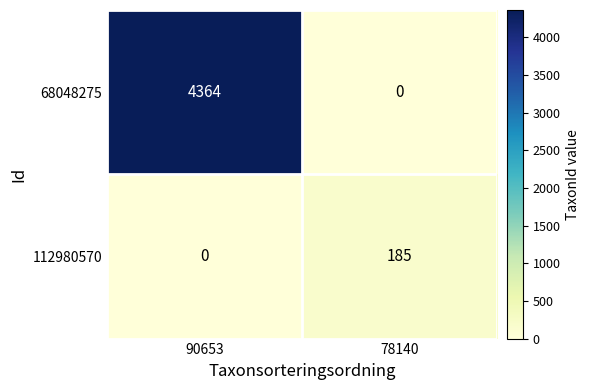

Between 90653 and 78140, which series saw the biggest shift?

68048275